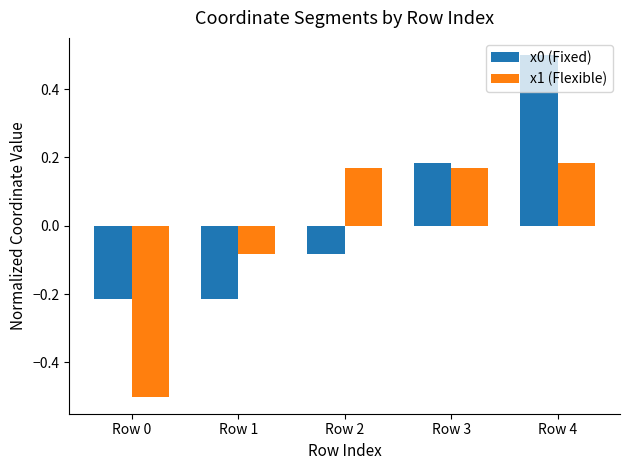

How many values in x0 (Fixed) are above zero?

2